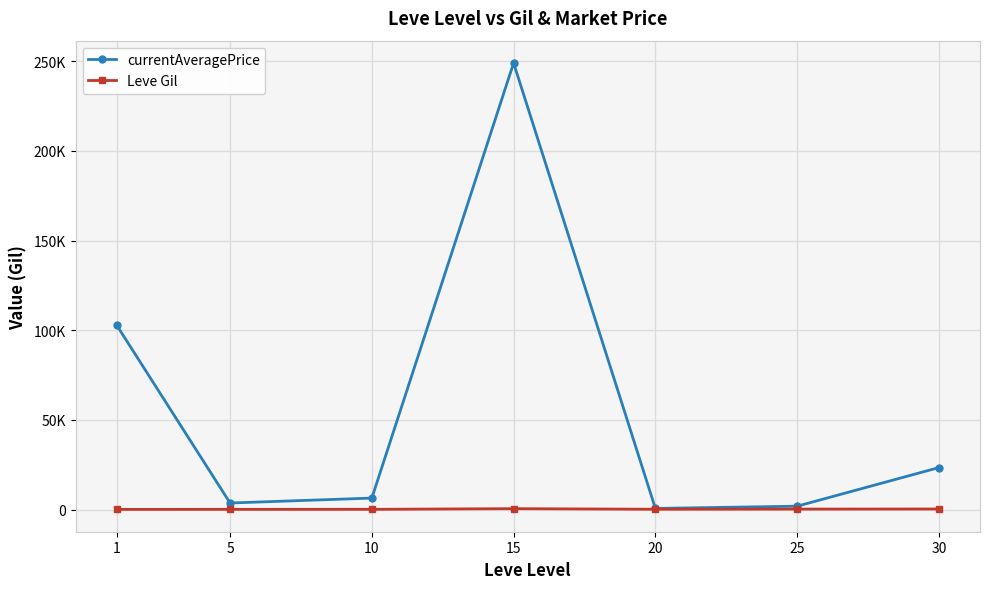

Reading left to right, transcribe all the data shown in this chart.

currentAveragePrice: 102865.4	3693.2	6440.2	249038.4	678.8	1919.1	23442.2
Leve Gil: 128.0	159.0	170.7	541.7	214.2	297.3	361.0